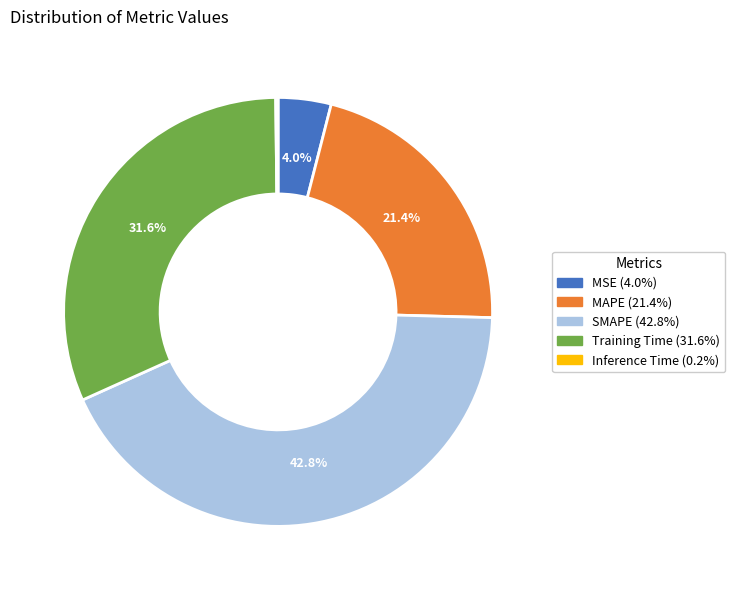

Which has a higher value, SMAPE or MAPE?

SMAPE